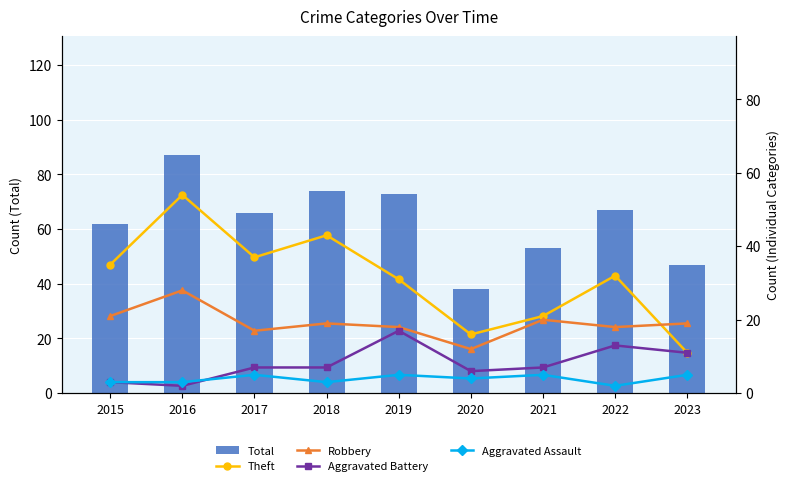

What is the lowest value of the Total series?

38